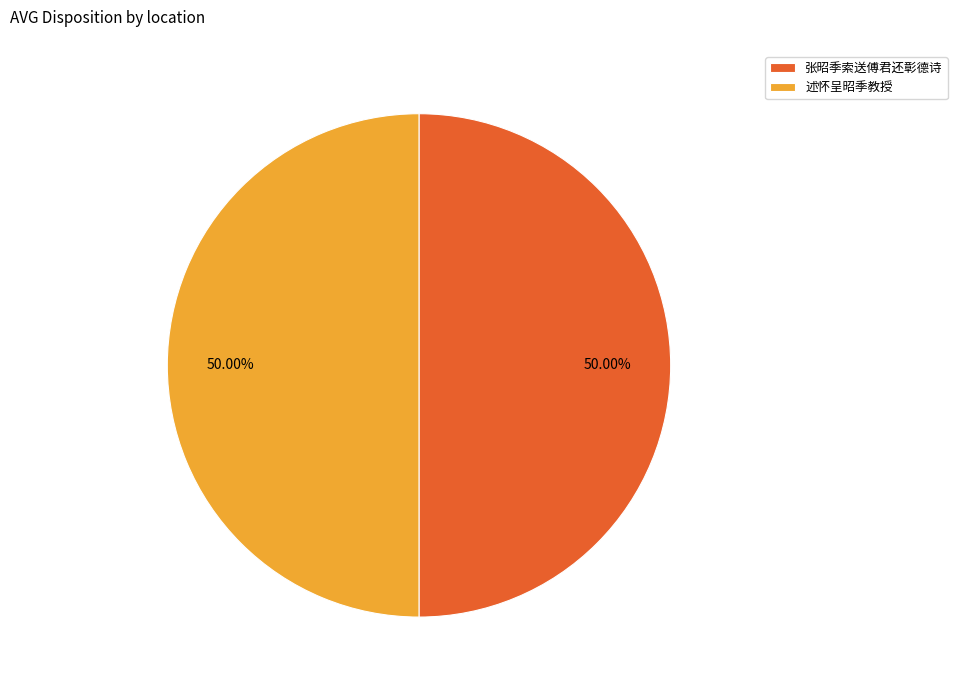

Do 张昭季索送傅君还彰德诗 and 述怀呈昭季教授 together represent more than half of the pie?

Yes